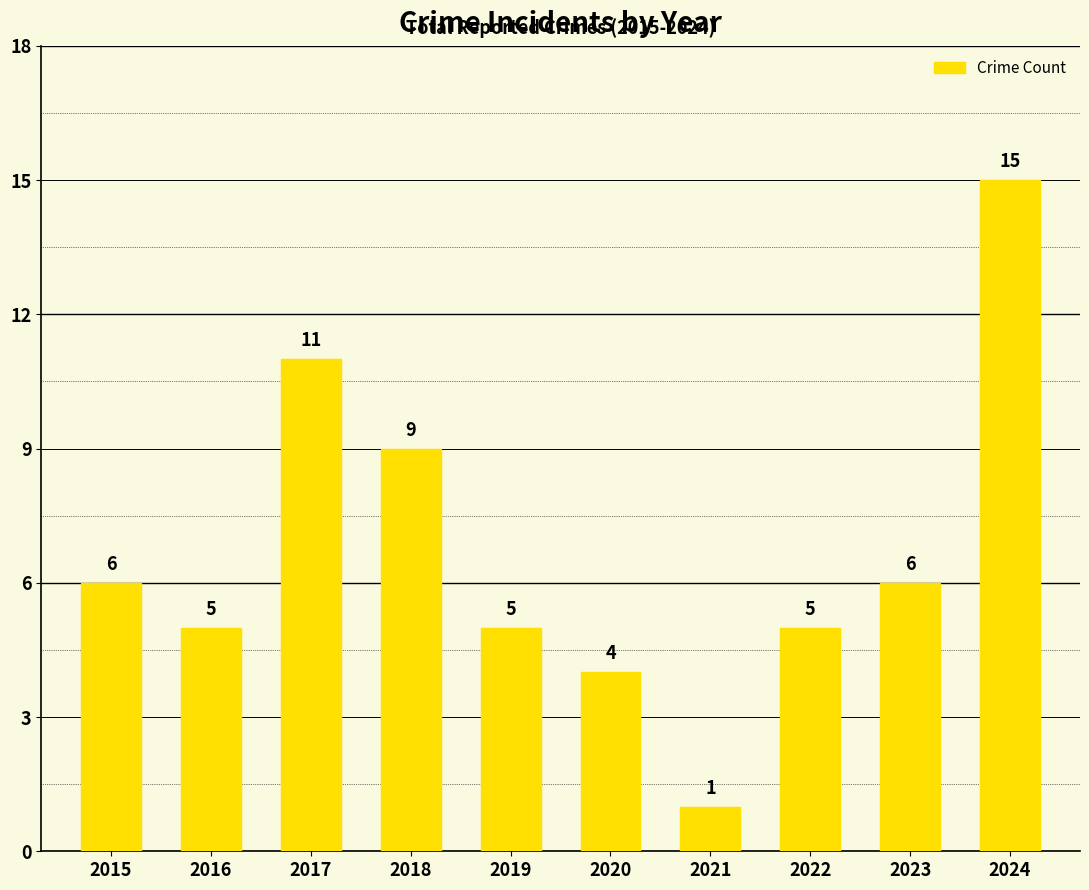

Read the value at 2022, to the nearest 5.

5